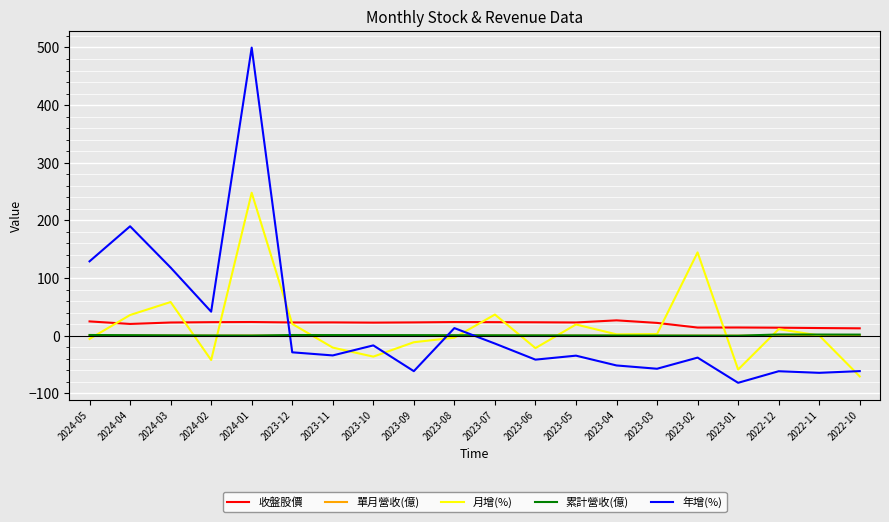

Which series has the widest spread of values?

年增(%)